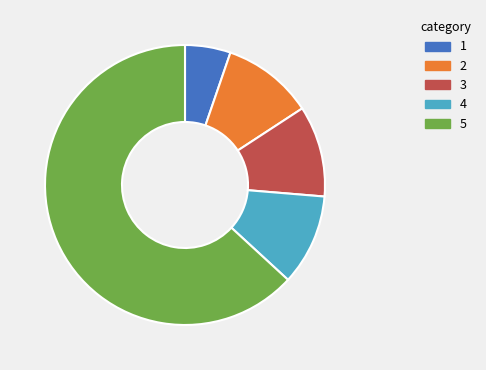

Combined, do 1 and 5 account for over 50%?

Yes